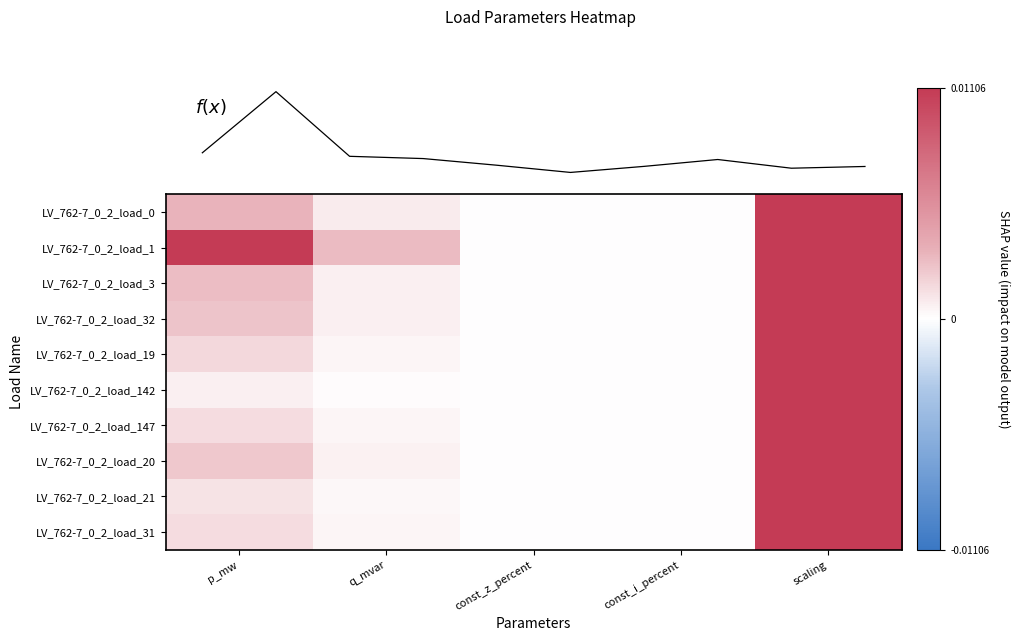

At which category is the sum across all series the highest?

scaling